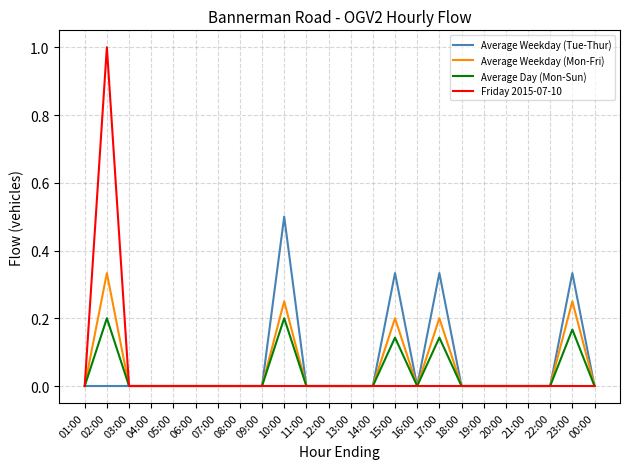

What is the maximum value for Average Weekday (Tue-Thur)?

0.5